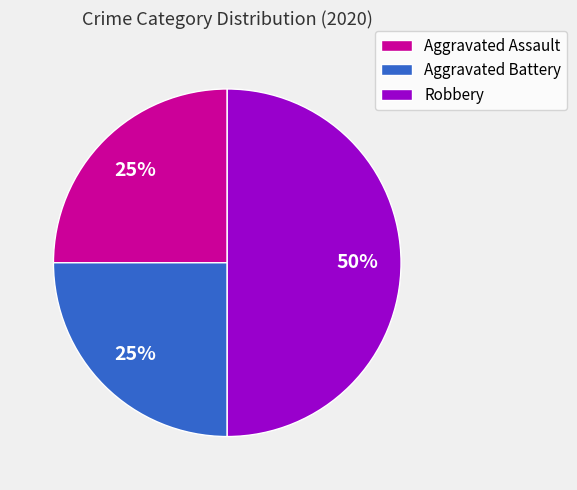

What is the ratio of the value at Aggravated Battery to the value at Robbery?

0.5